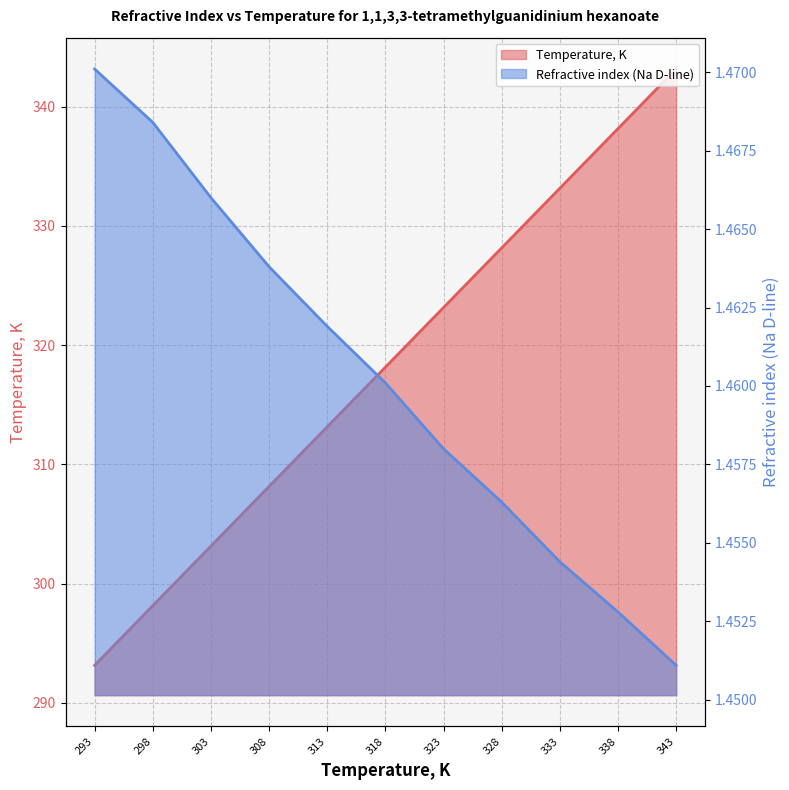

True or false: Refractive index (Na D-line) and Temperature, K cross at least once.

False